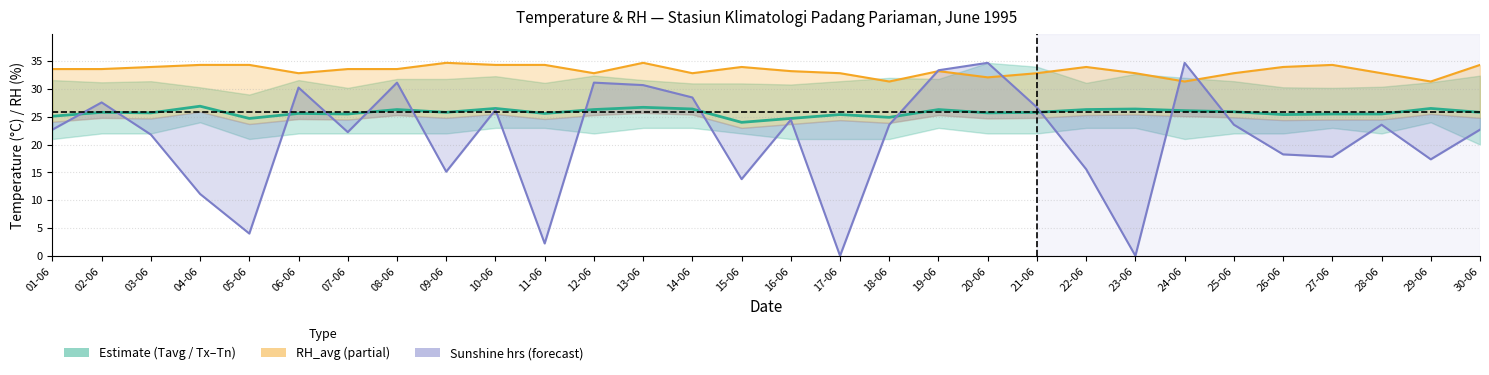

The Tavg series shows 8.2 at 14-06. True or false?

False